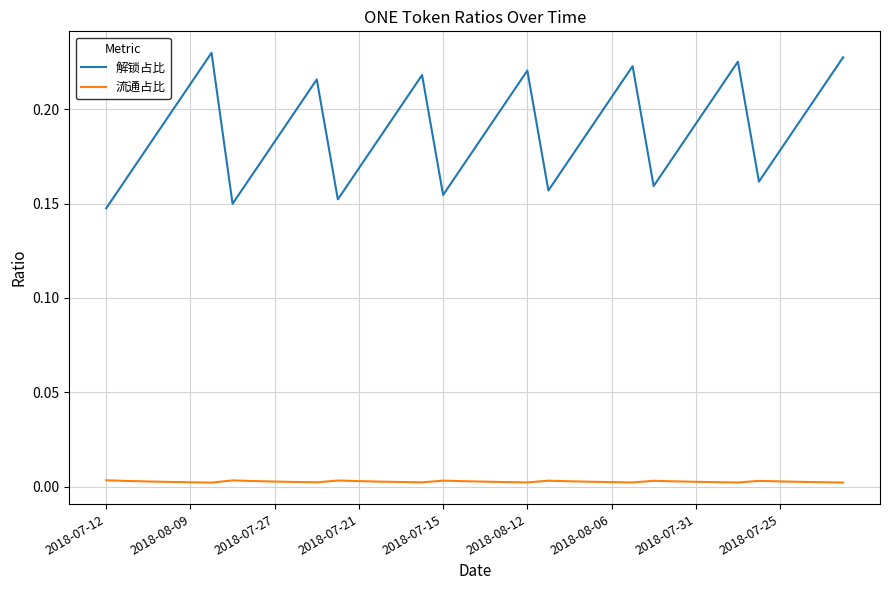

Which series has the largest total across all categories?

解锁占比